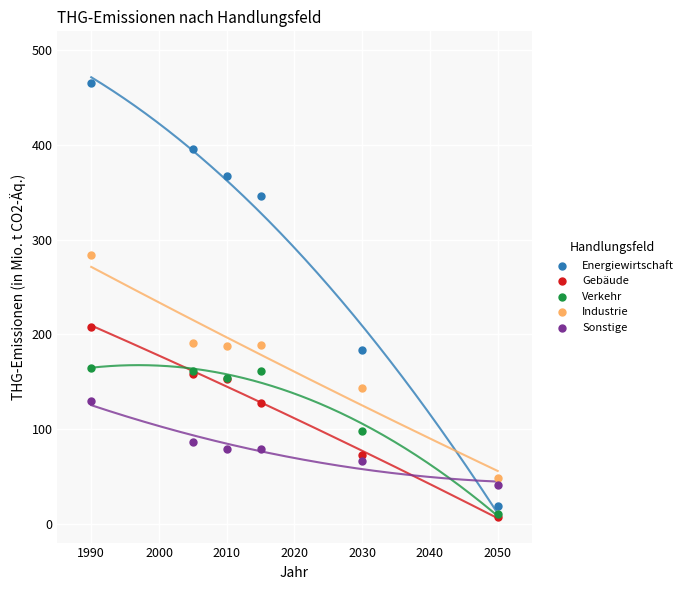

Across all series, what Y value is closest to 236?

208.2